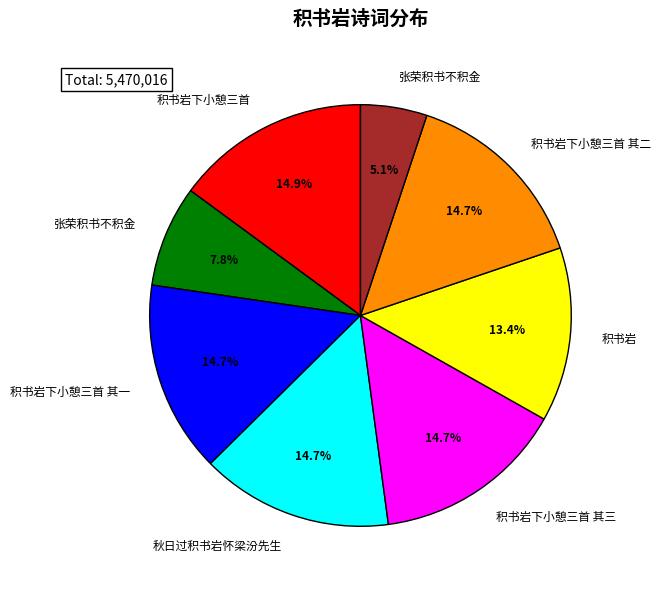

How many slices are in this pie chart?

8